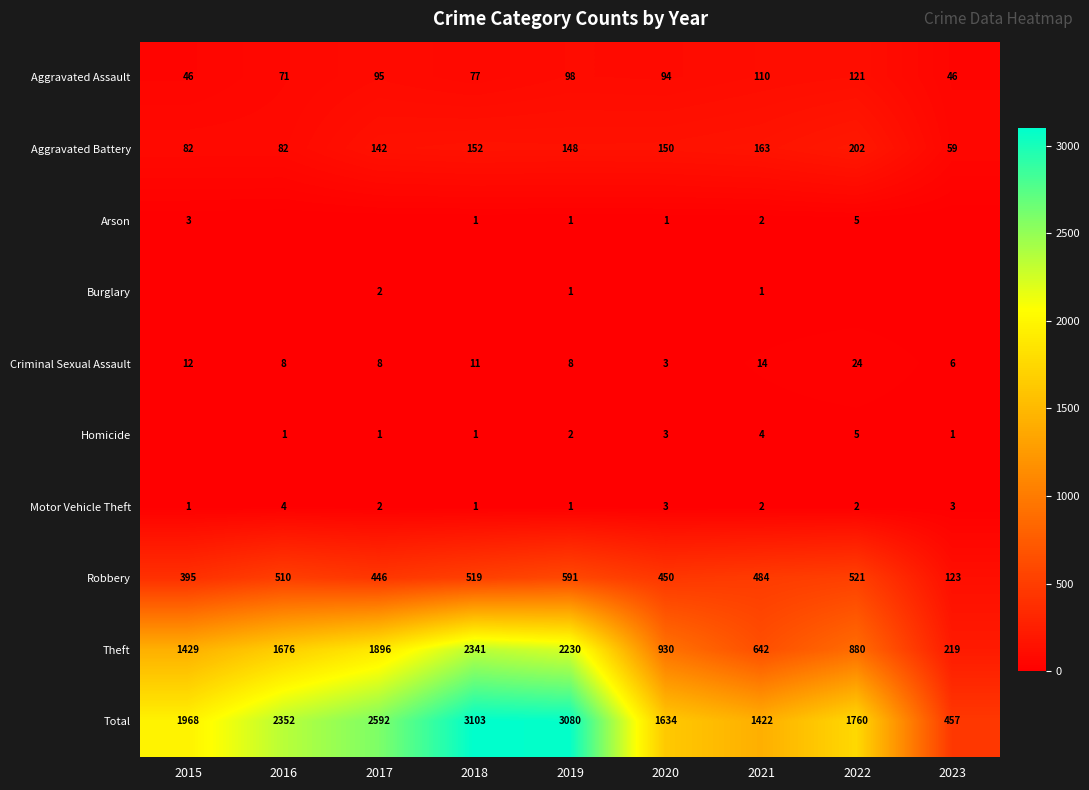

Read the Aggravated Battery value at 2021, to the nearest 10.

160